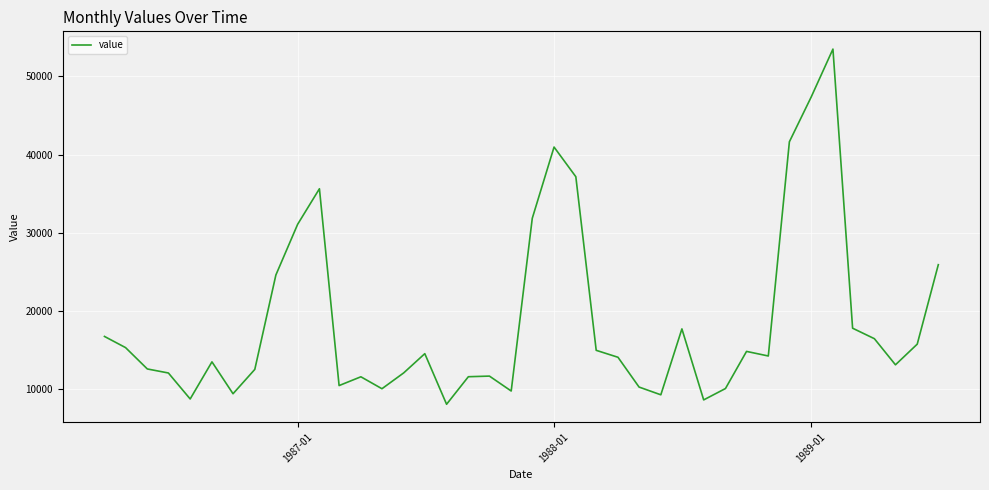

What is the difference between the maximum and minimum values?

45413